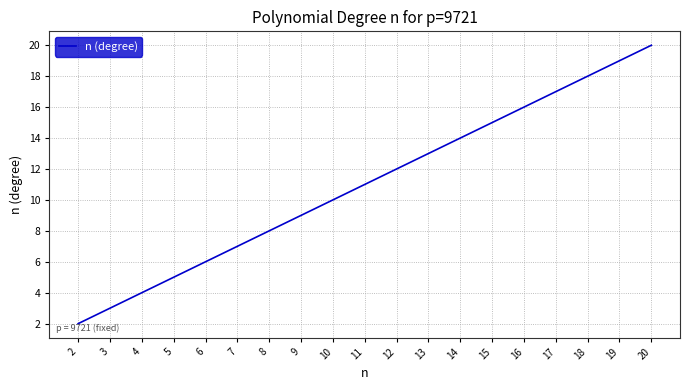

Approximately how many times larger is the value at 2 compared to 19?

0.1